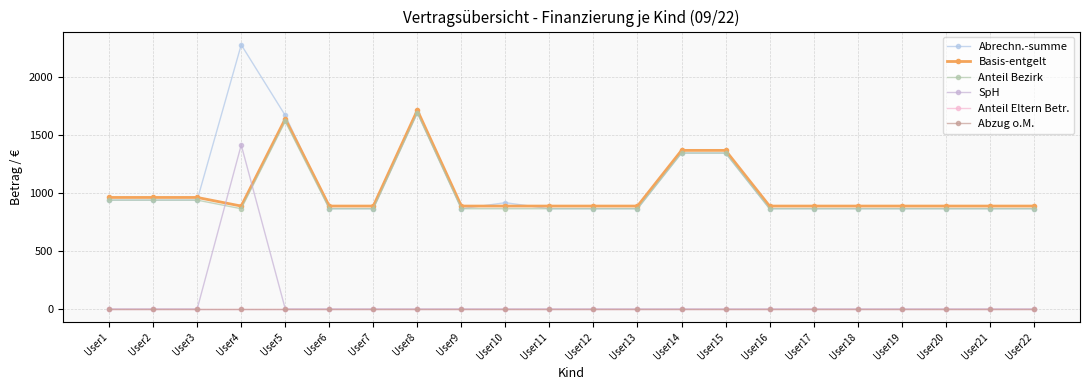

Does the chart have visible grid lines?

Yes